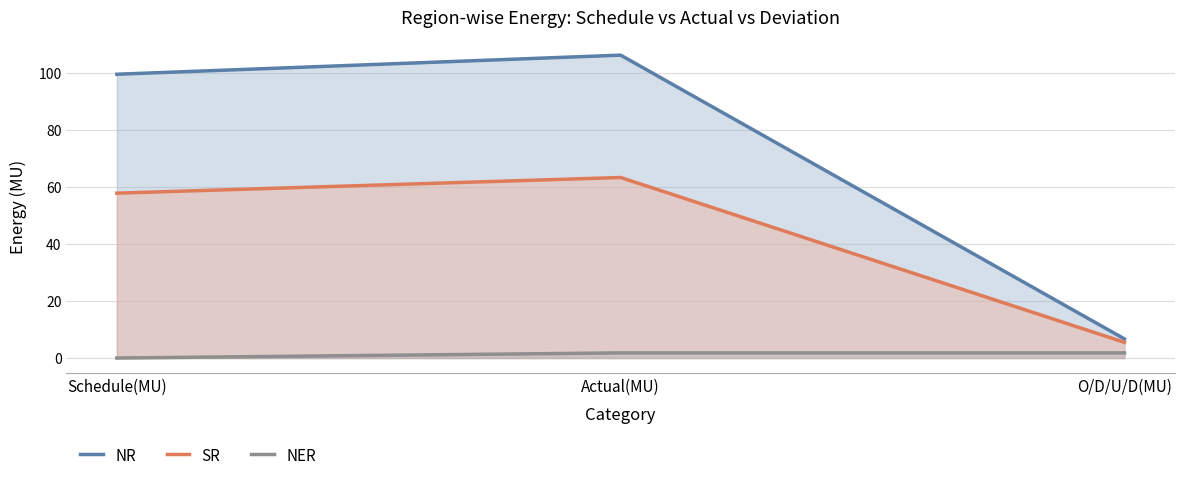

Which category has the highest value across all series?

Actual(MU)